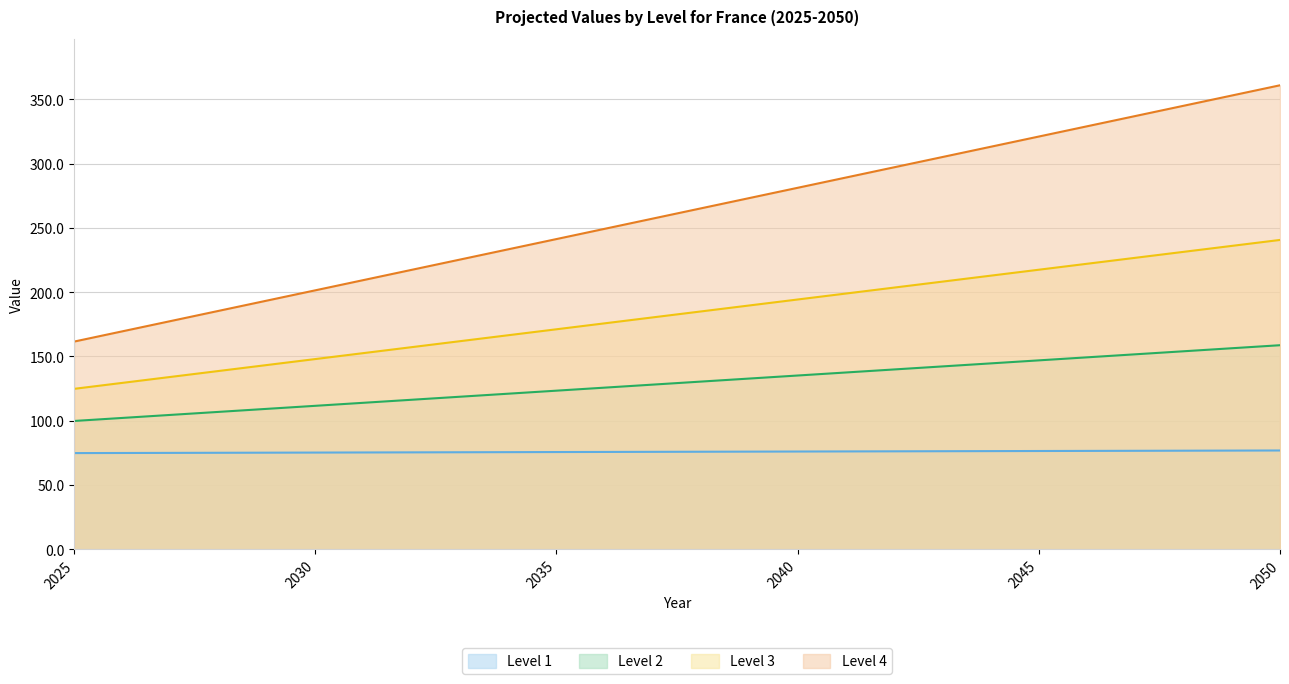

List the series in order of their overall mean, lowest first.

Level 1, Level 2, Level 3, Level 4